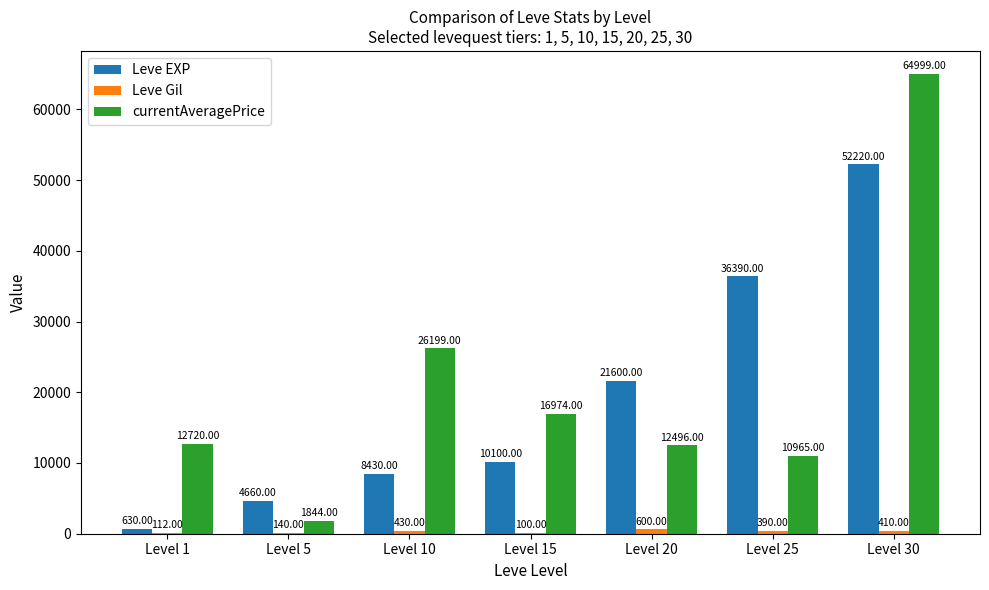

Does the chart contain stacked bars?

No